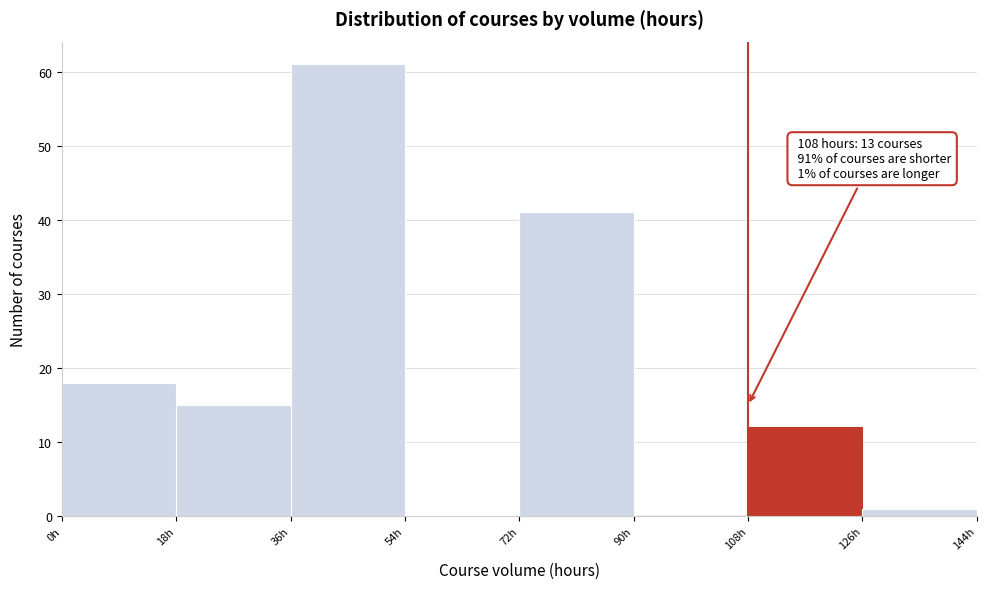

Over which range of the x-axis is the bar tallest?

36 to 54